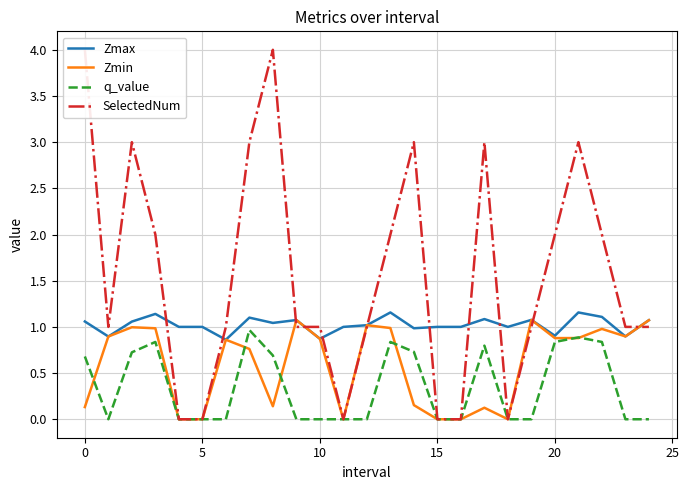

What is the total value across all series at 21?

5.9